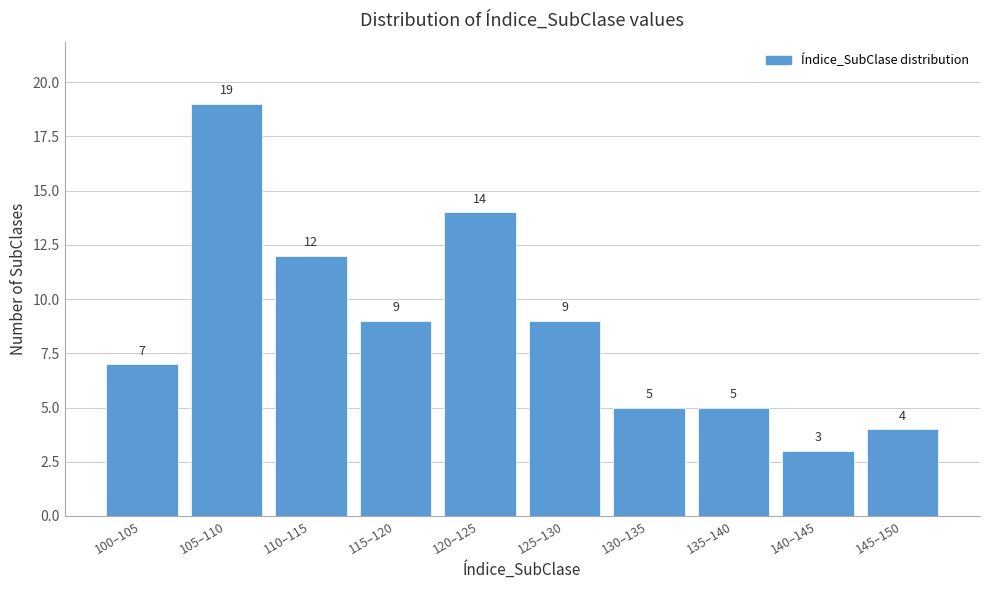

Reading left to right, transcribe all the data shown in this chart.

100–105=7	105–110=19	110–115=12	115–120=9	120–125=14	125–130=9	130–135=5	135–140=5	140–145=3	145–150=4